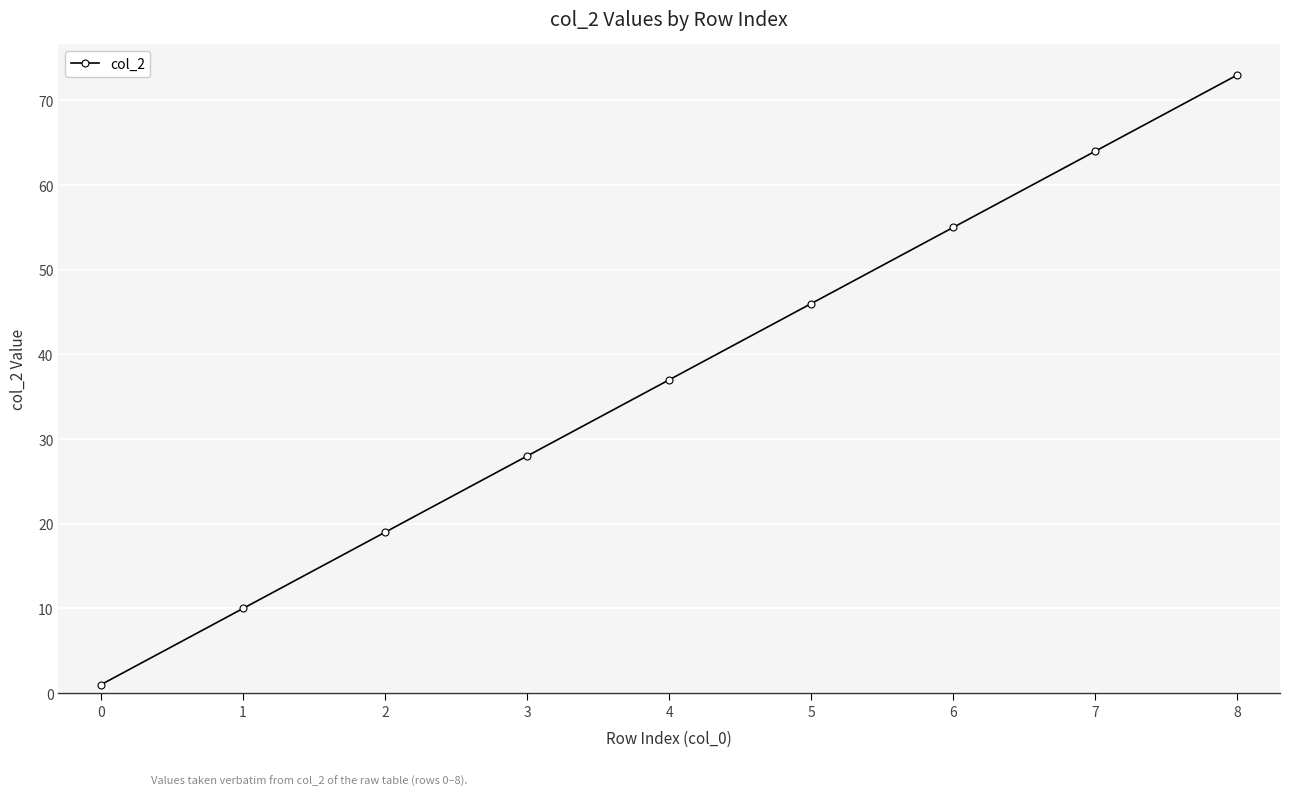

Which has a higher value, 2 or 5?

5